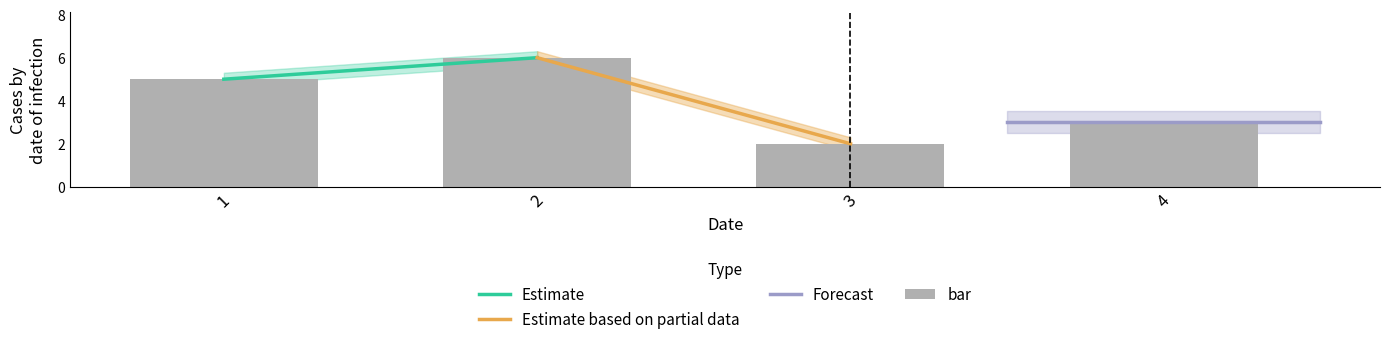

Which label corresponds to the smallest value in the chart?

3